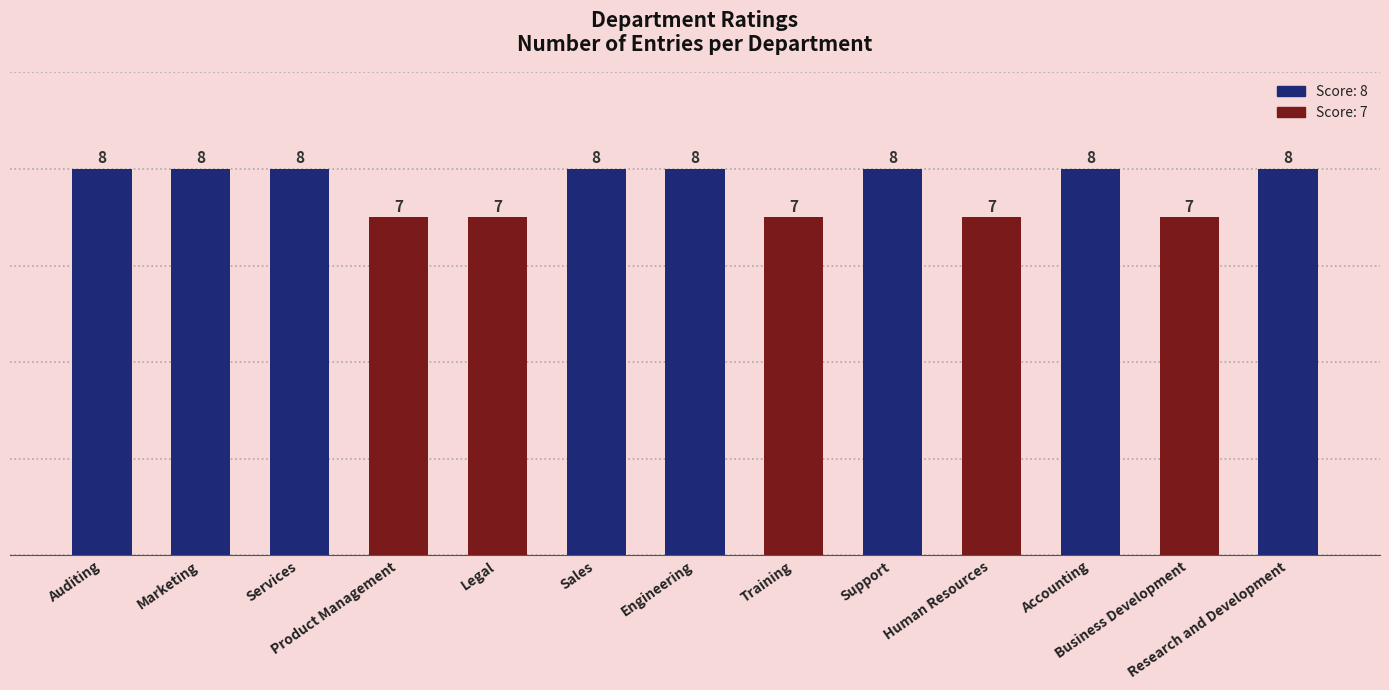

Reading left to right, what are all the values shown in this chart?

Auditing=8	Marketing=8	Services=8	Product Management=7	Legal=7	Sales=8	Engineering=8	Training=7	Support=8	Human Resources=7	Accounting=8	Business Development=7	Research and Development=8